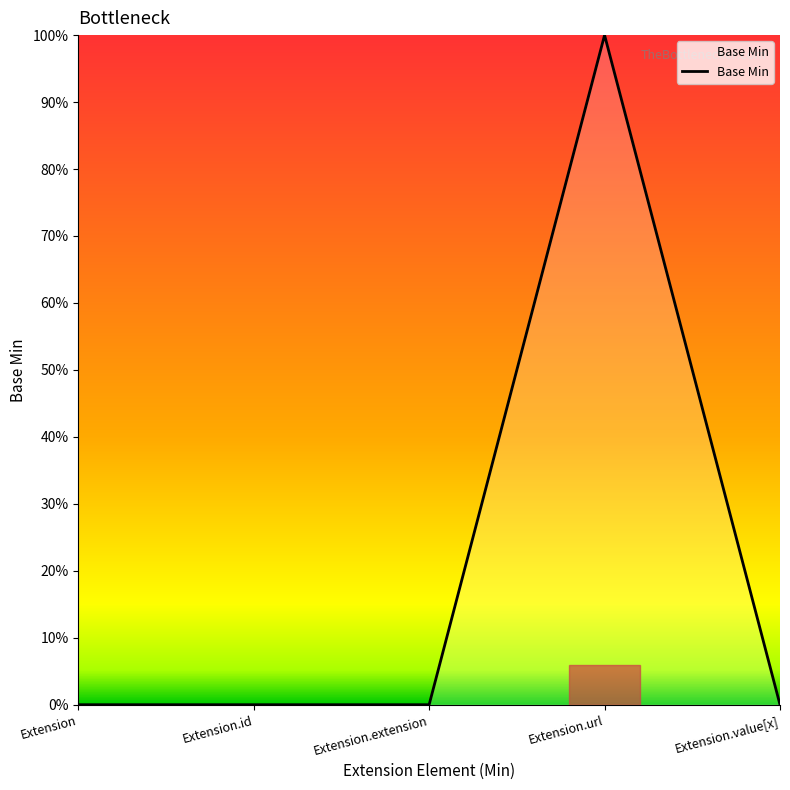

Is this an area chart (filled region under the line)?

Yes